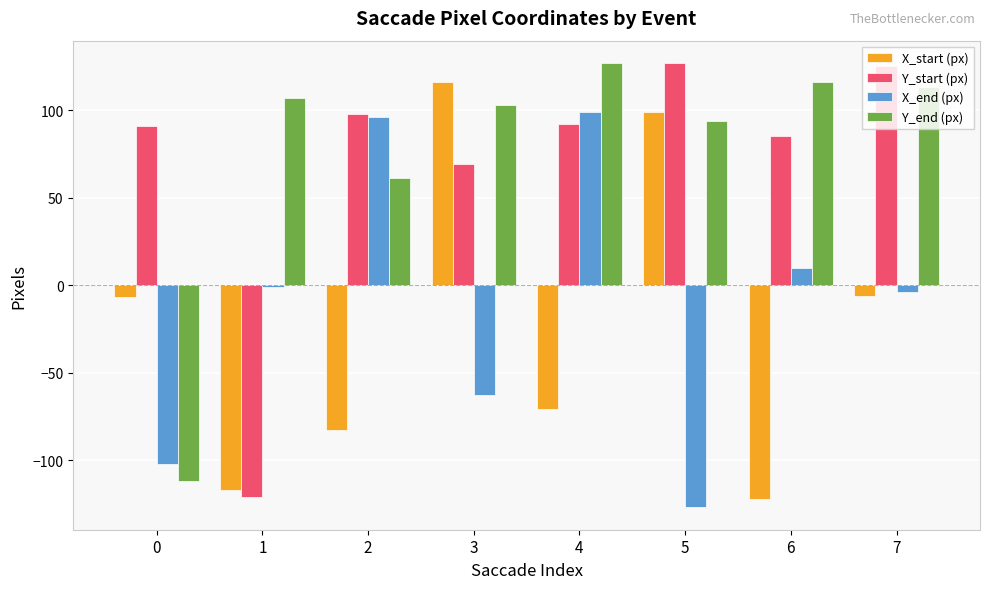

What is the total value across all series at 4?

247